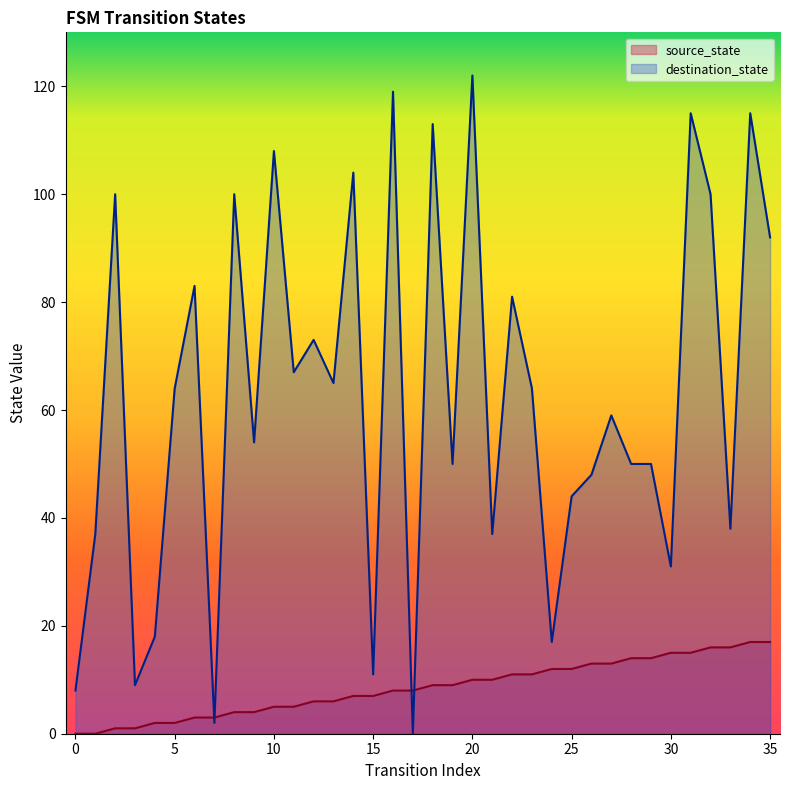

List the series in order of their peak value, highest first.

destination_state, source_state